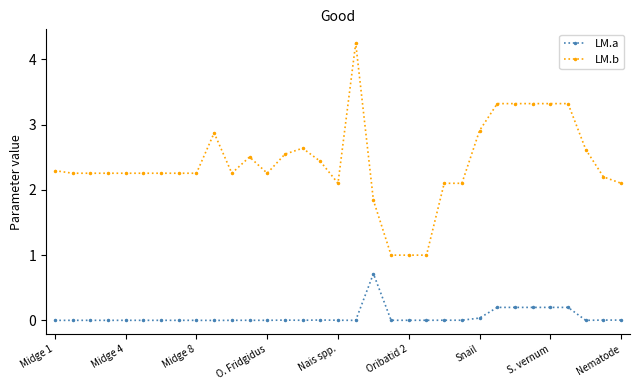

Rank the series by their maximum value, from lowest to highest.

LM.a, LM.b